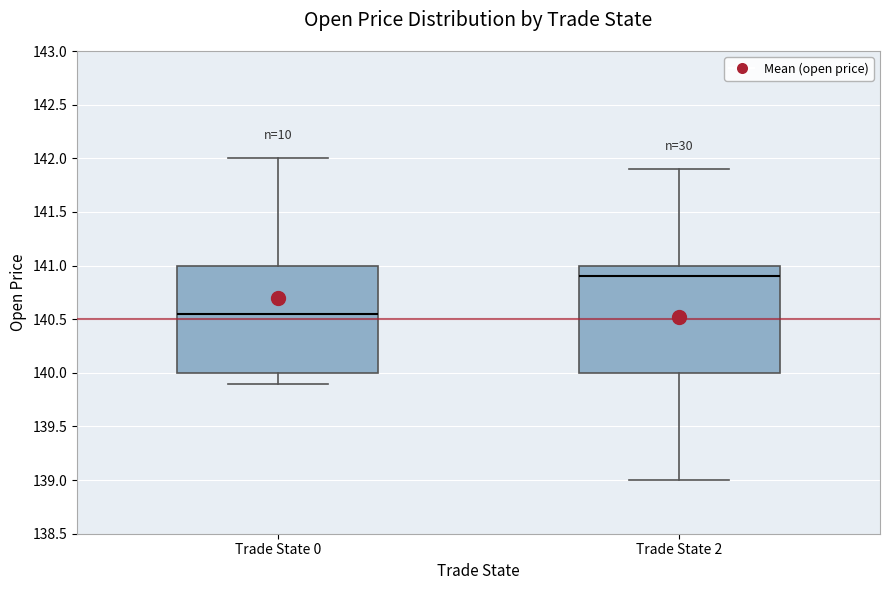

Where is the lower edge of the box for Trade State 0 on the y-axis? The values are not printed on the chart, so give them approximately, as read against the axis.

140.00